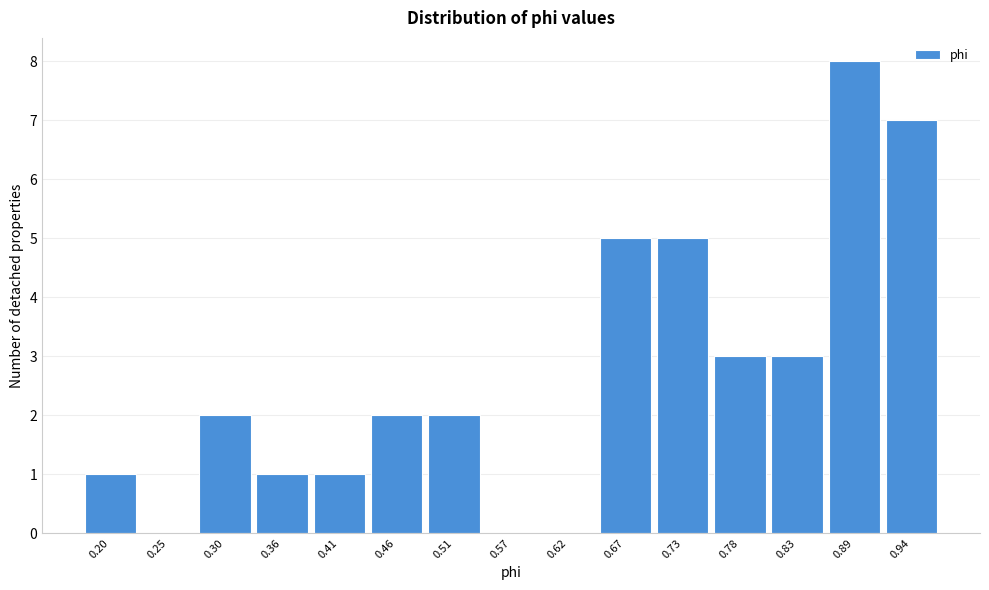

Reading right to left, what are all the values shown in this chart?

0.94=7	0.89=8	0.83=3	0.78=3	0.73=5	0.67=5	0.62=0	0.57=0	0.51=2	0.46=2	0.41=1	0.36=1	0.30=2	0.25=0	0.20=1